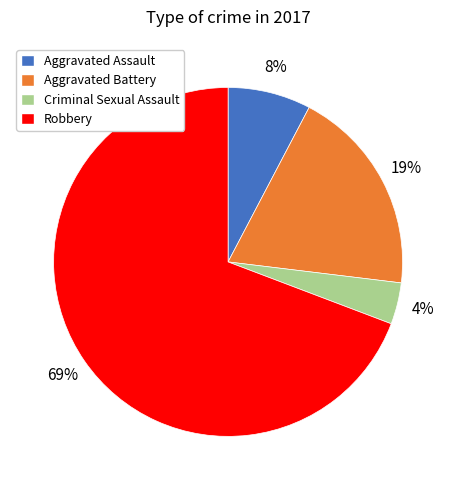

Rank the categories by value from highest to lowest.

Robbery, Aggravated Battery, Aggravated Assault, Criminal Sexual Assault